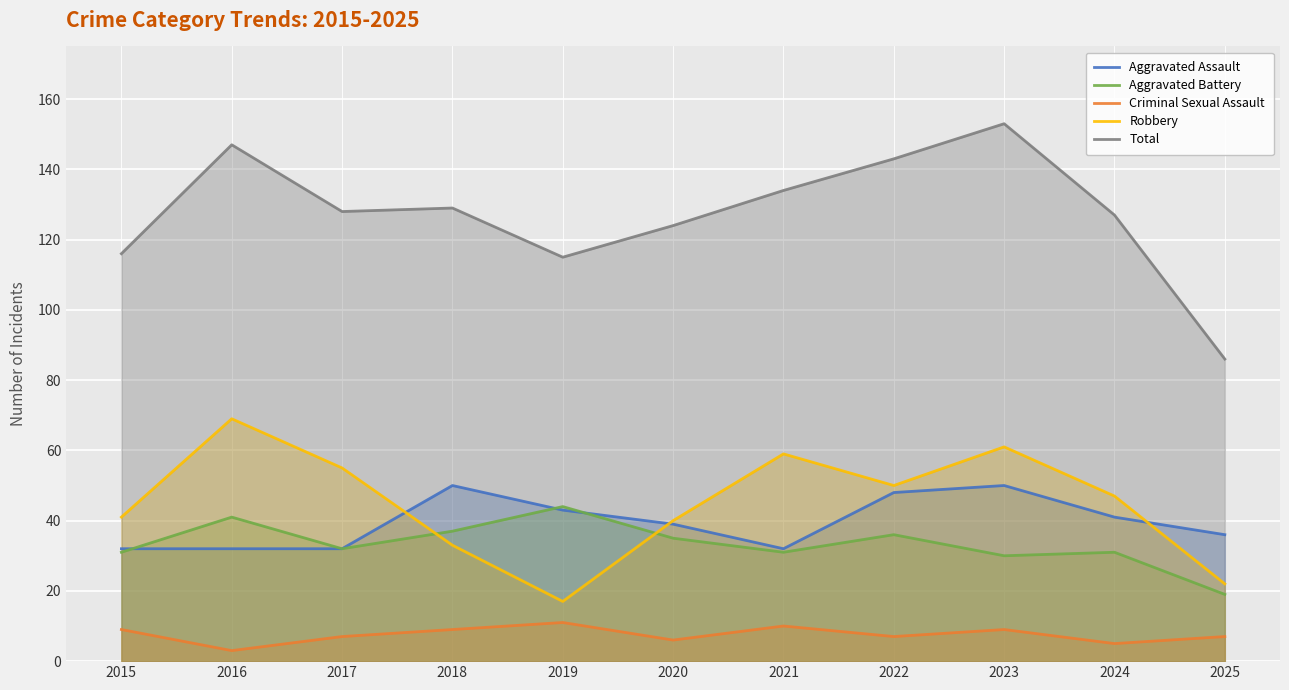

True or false: Aggravated Assault has a value of 11 at 2019.

False